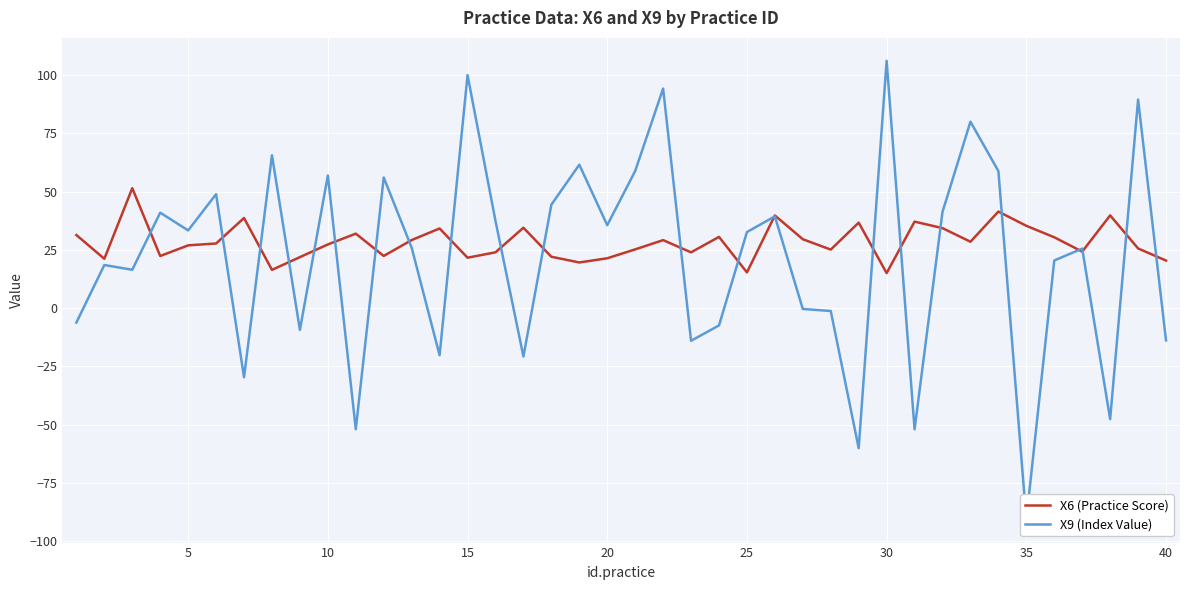

Reading left to right, what are all the values shown in this chart?

X6 (Practice Score): 31.4	21.2	51.5	22.4	26.9	27.7	38.7	16.4	21.9	27.3	32.0	22.4	29.2	34.2	21.6	23.9	34.5	22.0	19.6	21.4	25.2	29.2	23.9	30.6	15.3	39.8	29.6	25.1	36.7	15.0	37.1	34.3	28.5	41.4	35.3	30.4	24.2	39.8	25.6	20.4
X9 (Index Value): -6.2	18.5	16.5	41.0	33.3	48.9	-29.7	65.6	-9.4	56.9	-52.0	56.1	25.9	-20.2	100.0	37.5	-20.8	44.4	61.5	35.6	58.8	94.2	-14.0	-7.4	32.6	39.4	-0.4	-1.2	-60.1	106.1	-52.0	41.3	80.0	58.8	-90.8	20.4	25.5	-47.7	89.5	-13.9